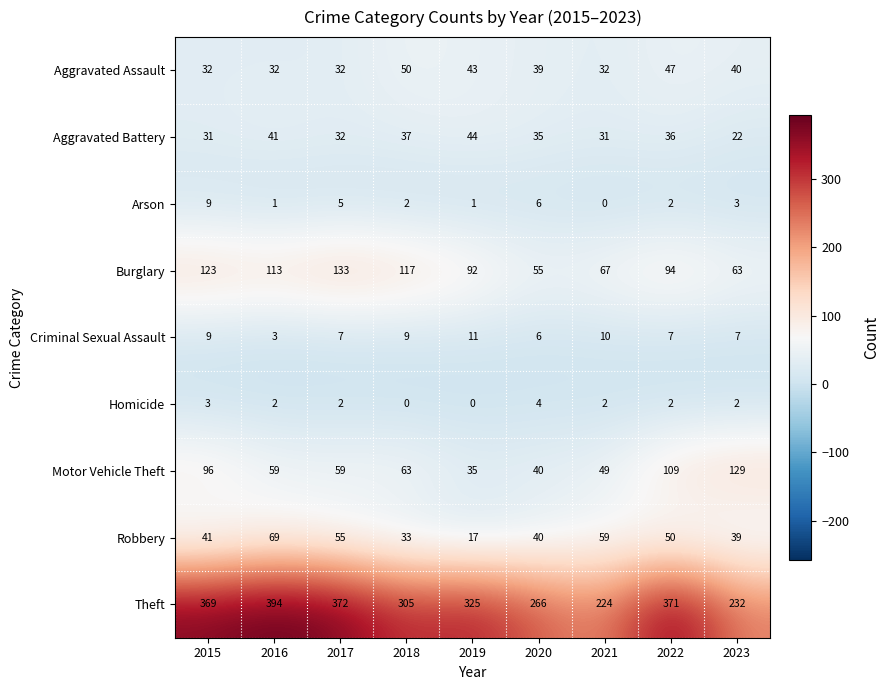

What is the greatest value displayed?

394